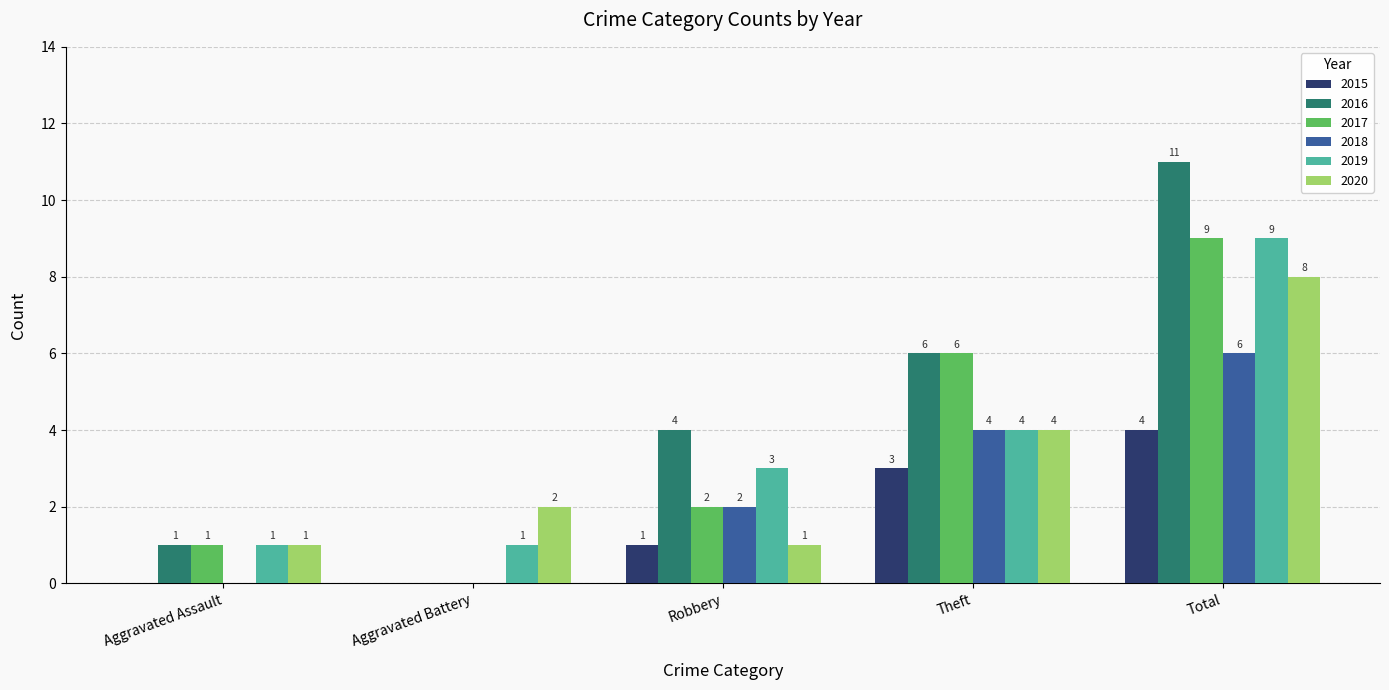

The value of 2019 at Theft is 5. True or false?

False